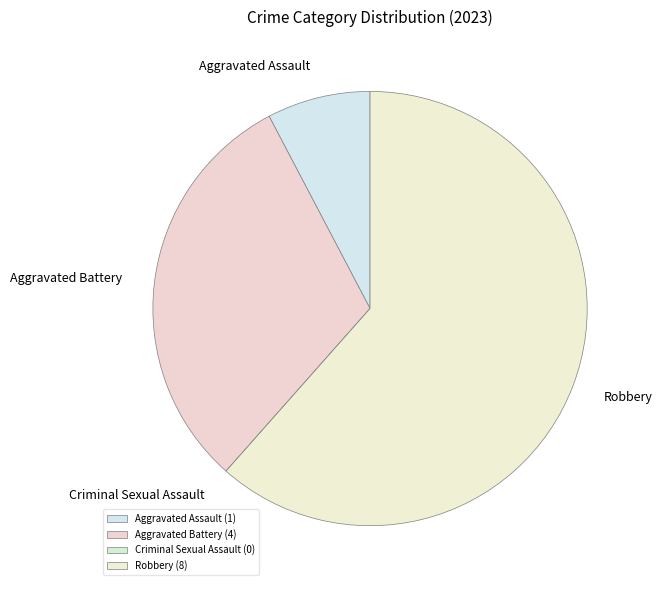

Which slice is the smallest?

Criminal Sexual Assault